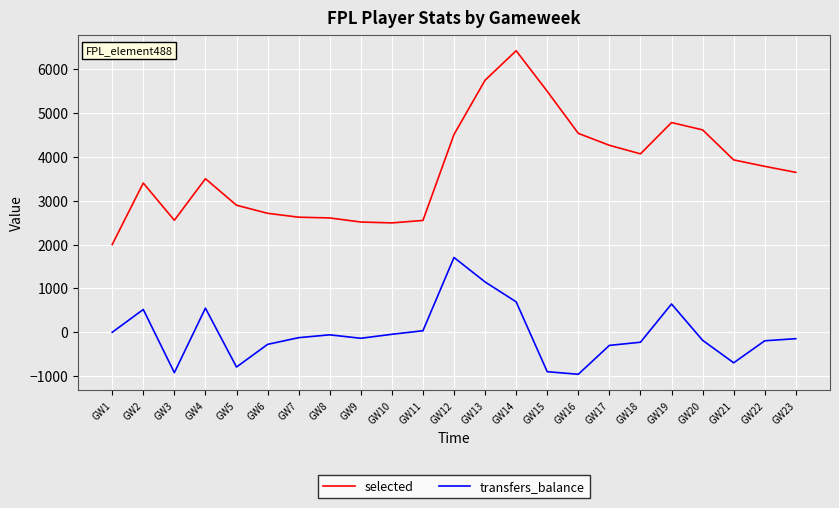

At how many categories does at least one series exceed 5199?

3